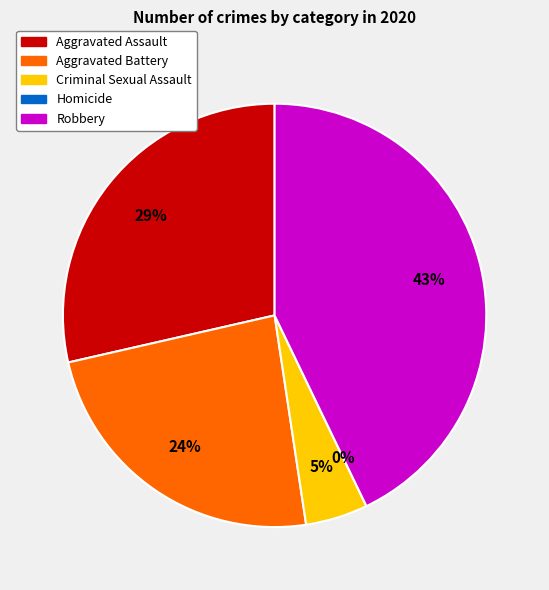

Between Robbery and Homicide, which is larger?

Robbery